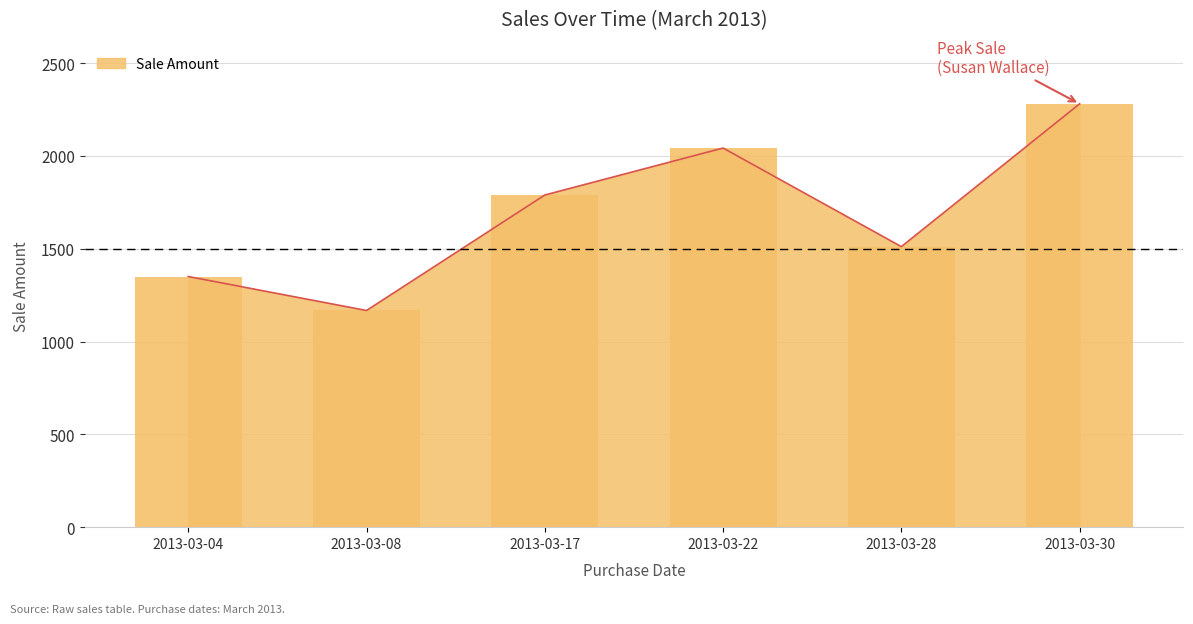

At which label does the data first exceed 1789?

2013-03-22